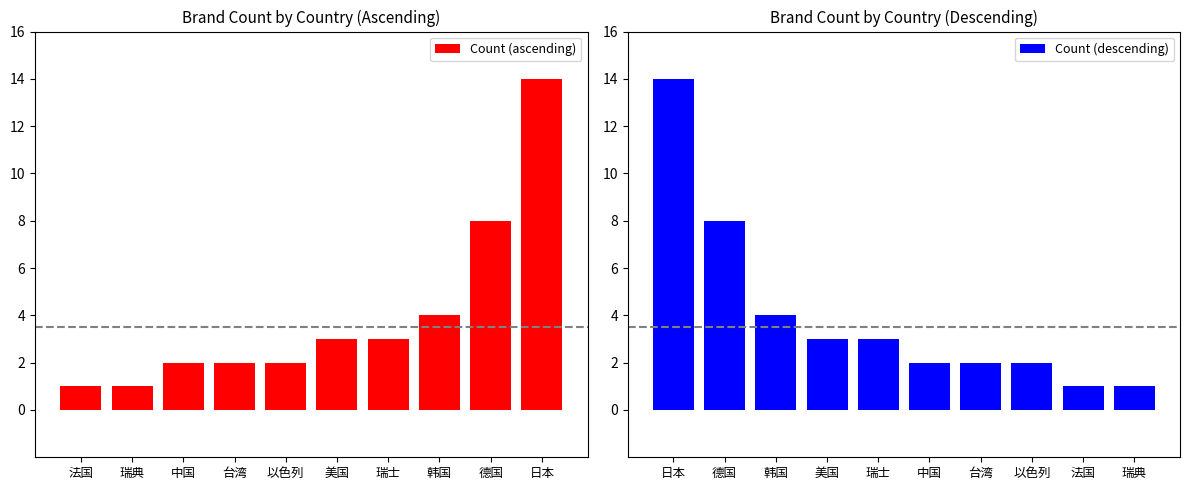

The Count (descending) series shows 14 at 日本. True or false?

True